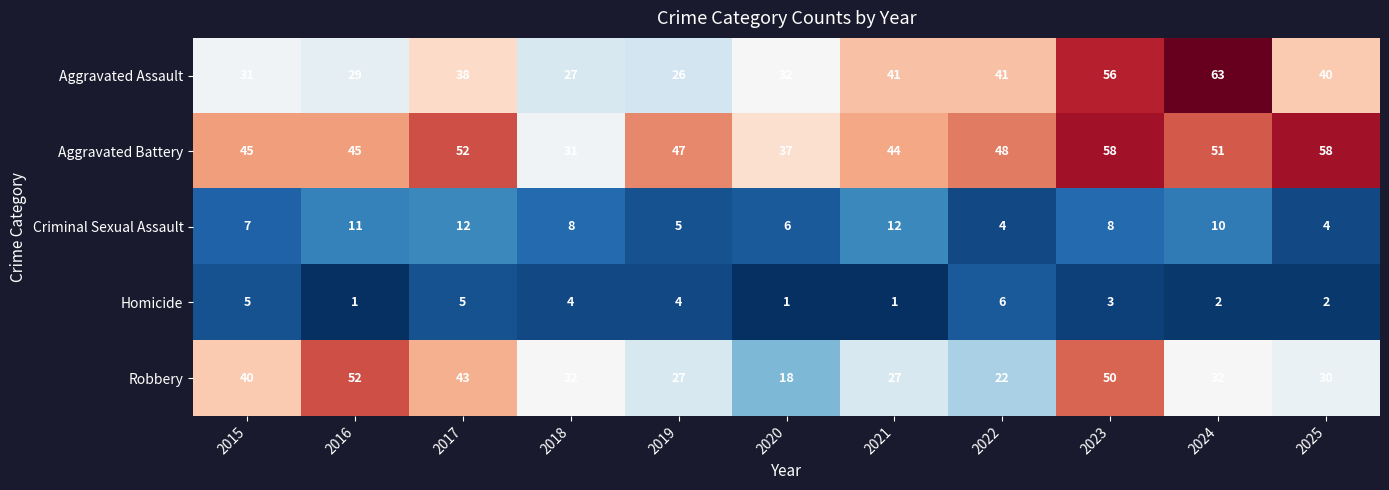

At how many categories does at least one series exceed 7?

11